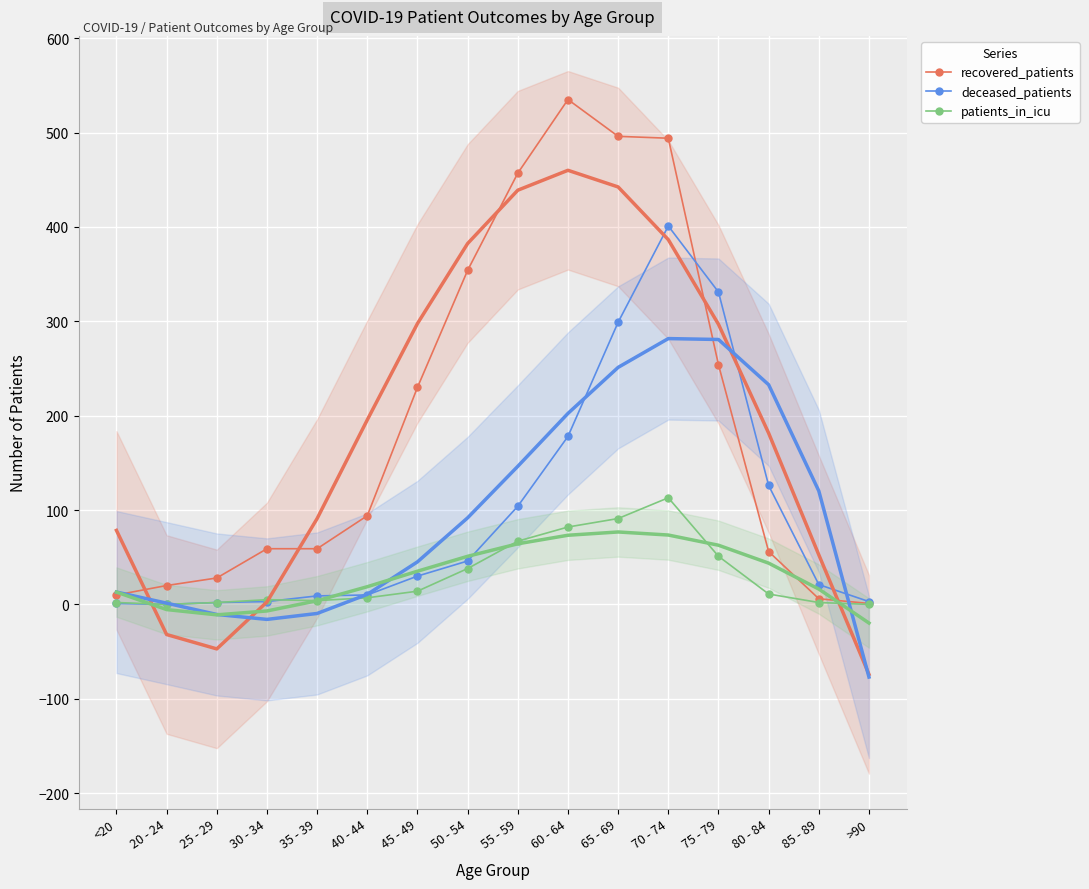

True or false: deceased_patients has a value of 10 at 45 - 49.

False